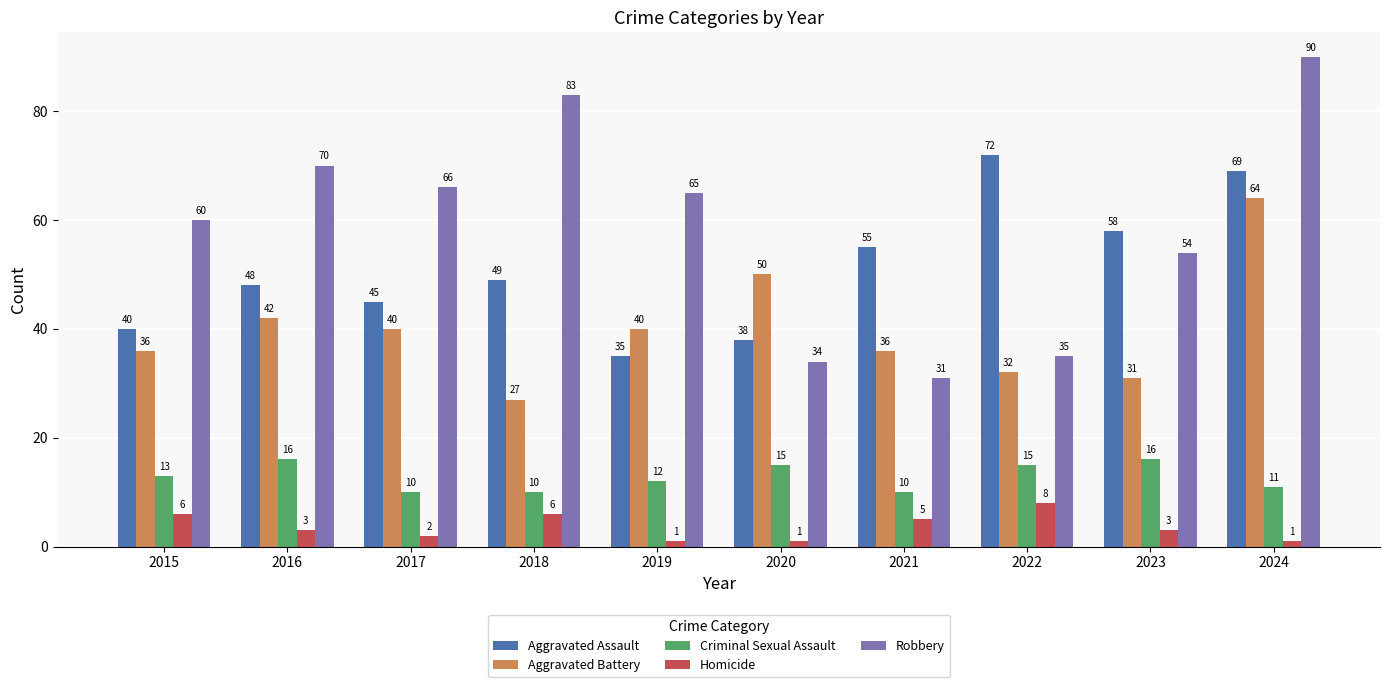

The Aggravated Assault series shows 45 at 2017. True or false?

True